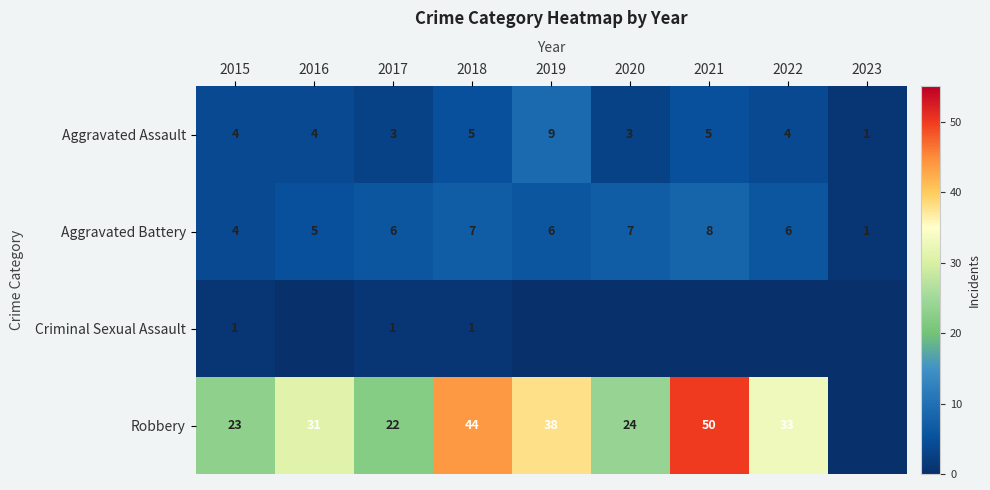

What is the sum of the Robbery values at 2017 and 2018?

66